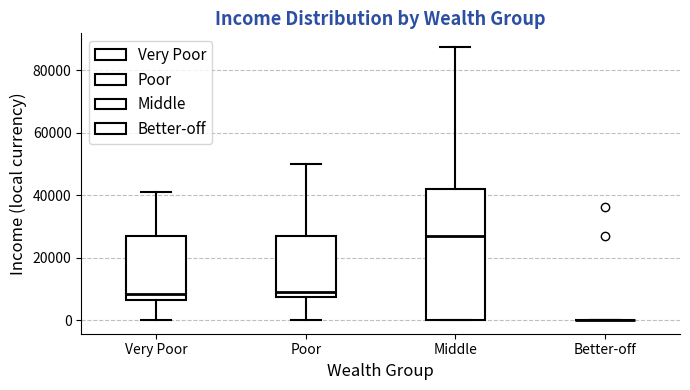

Where is the lower edge of the box for Middle on the y-axis? The values are not printed on the chart, so give them approximately, as read against the axis.

0